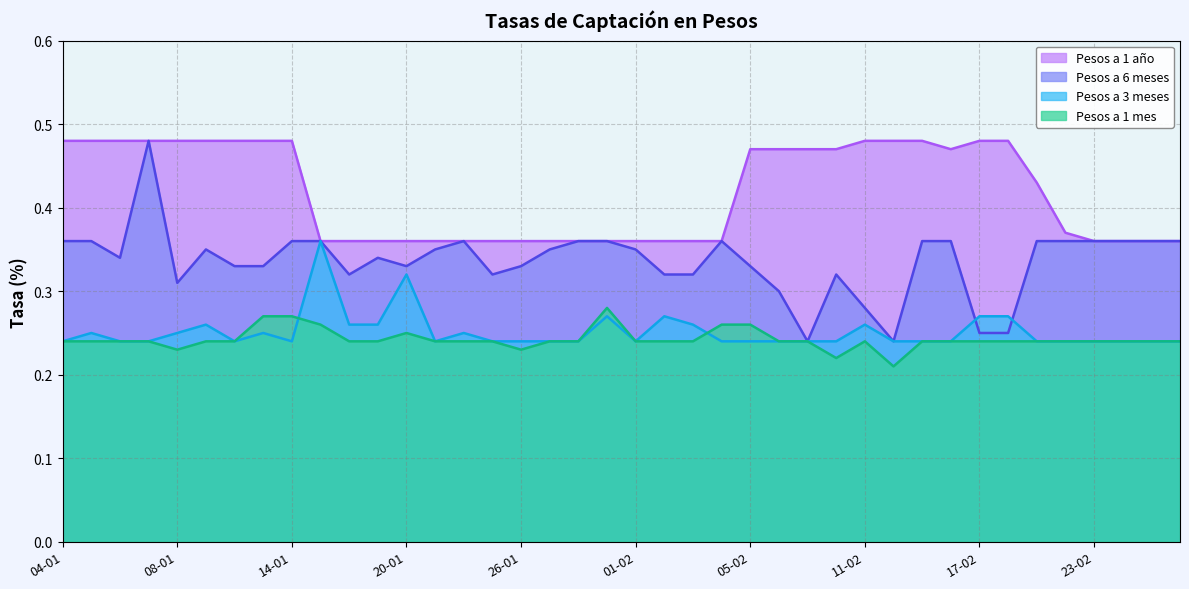

How many Pesos a 1 mes values are between 0 and 1?

40